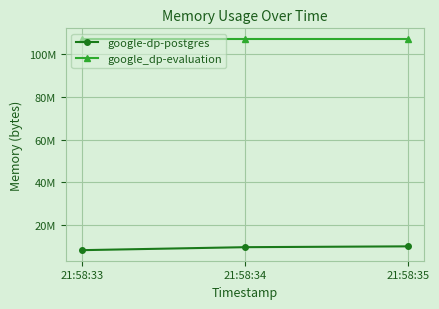

At how many categories does at least one series exceed 31709832?

3